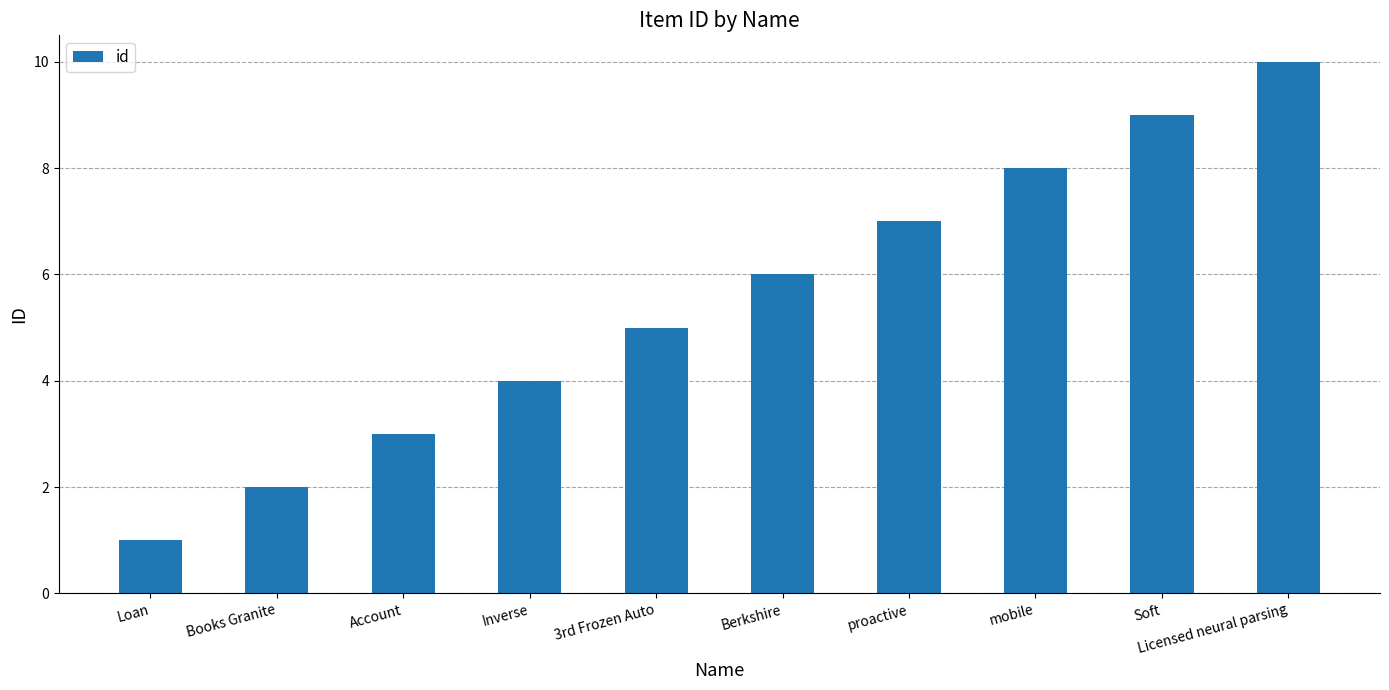

Which label corresponds to the largest value in the chart?

Licensed neural parsing